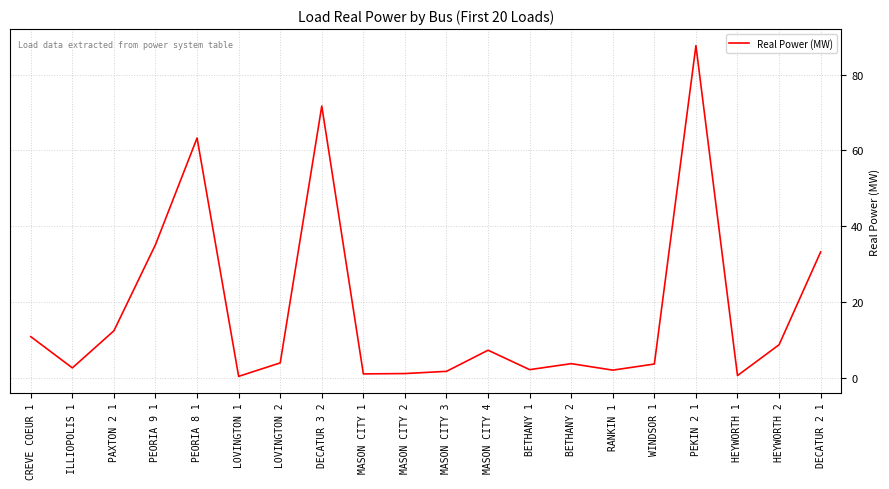

Read the value at WINDSOR 1.

3.7